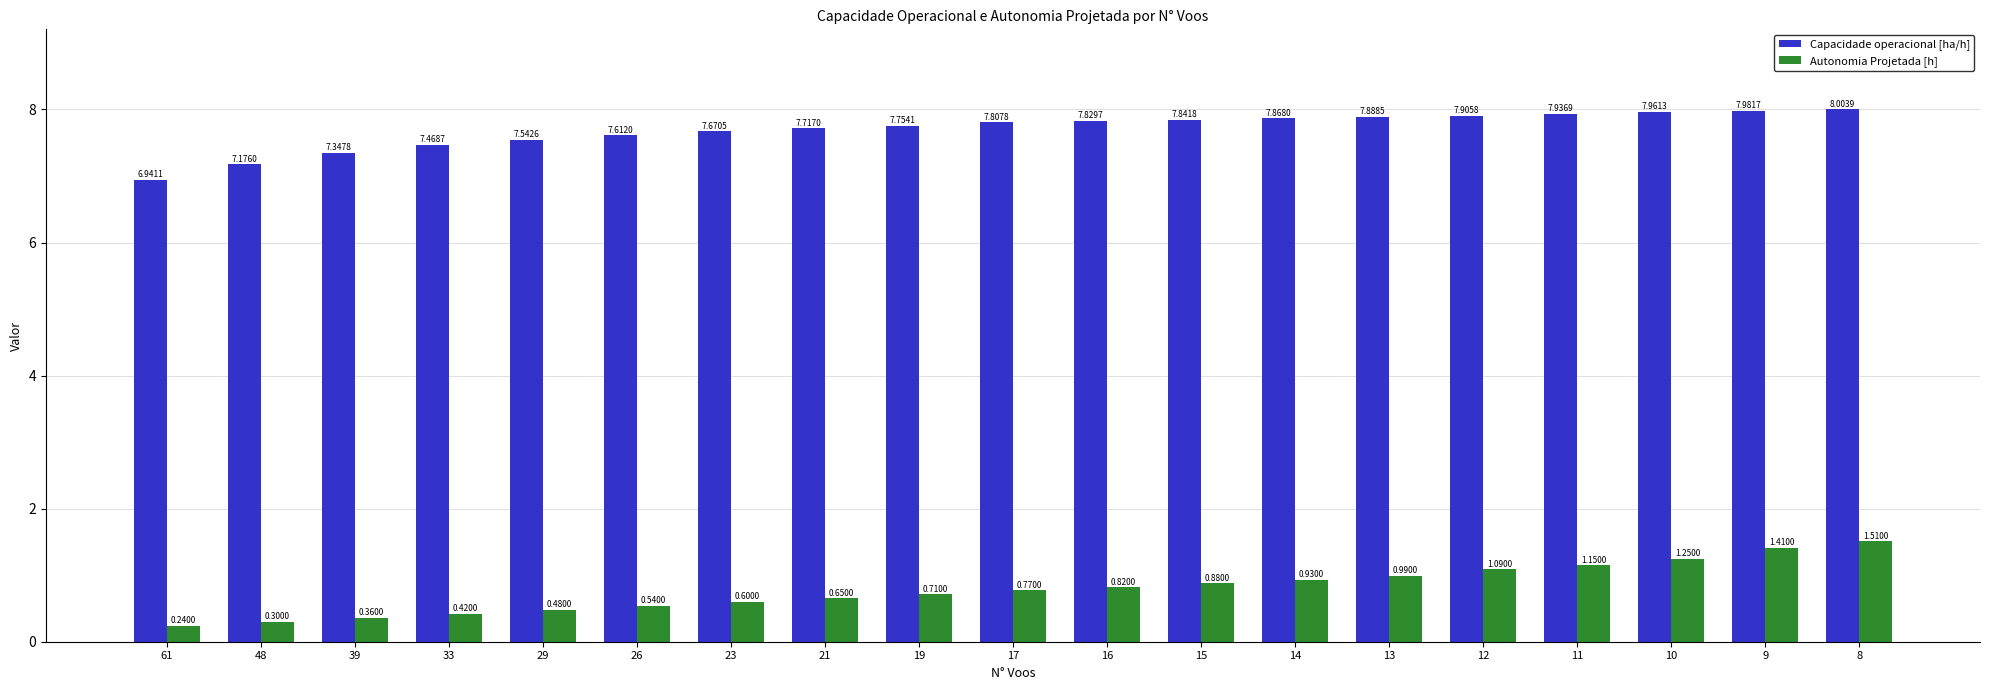

What is the average value of the Capacidade operacional [ha/h] series?

7.7